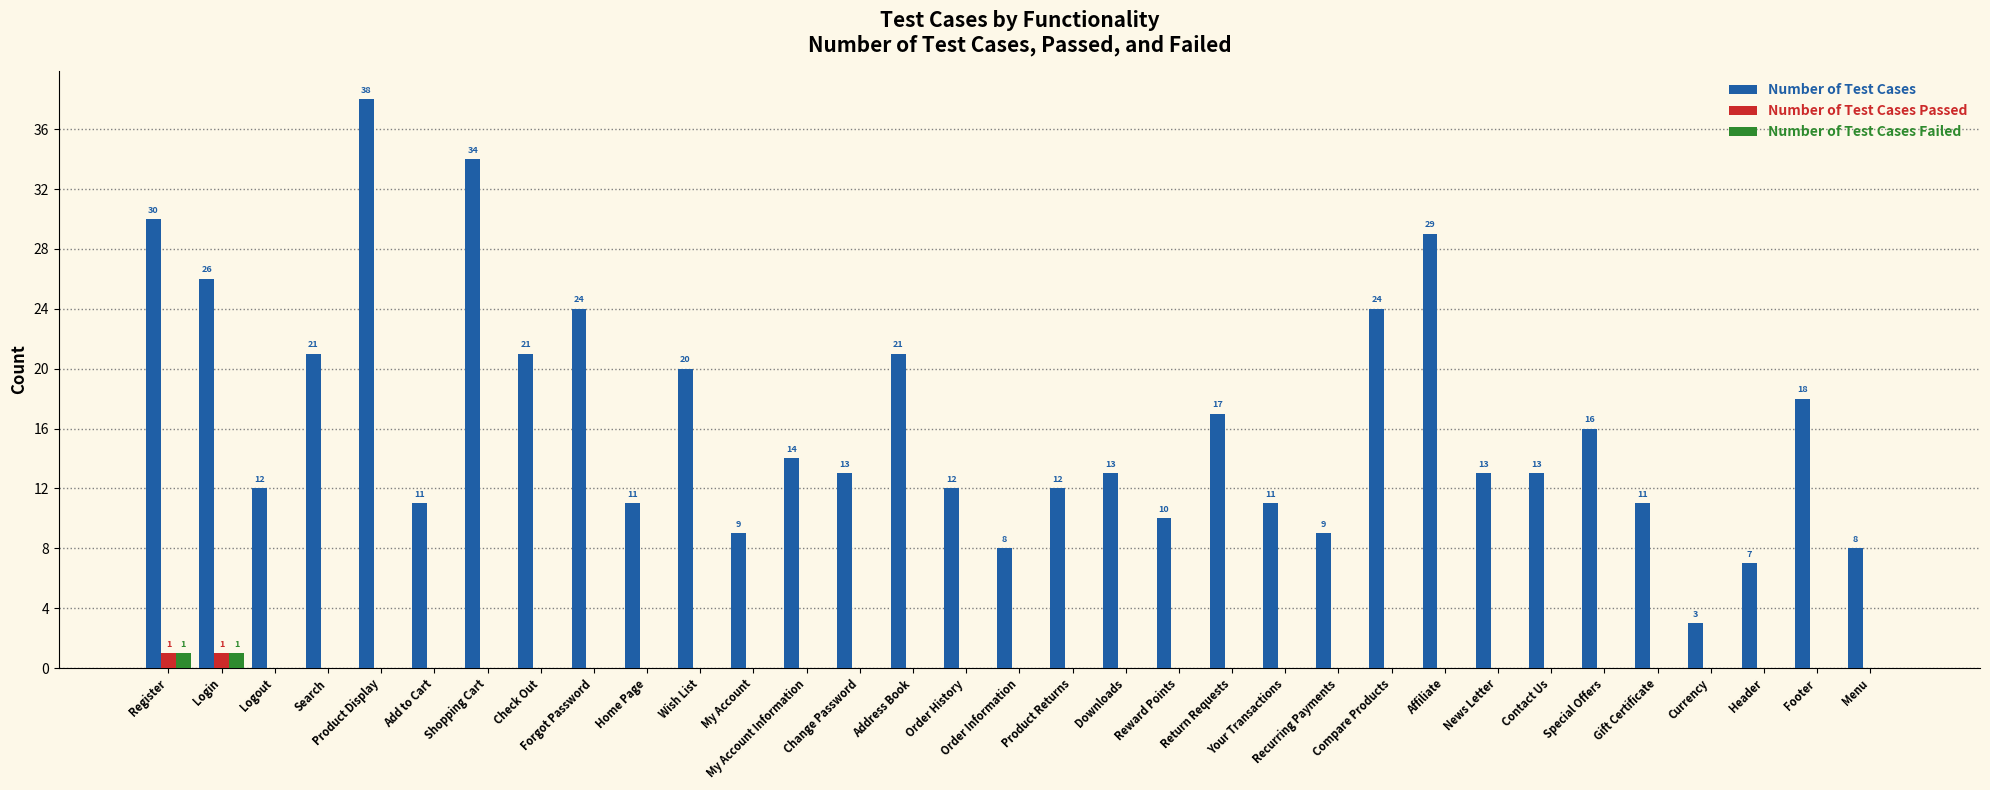

Count the number of categories in the chart.

33